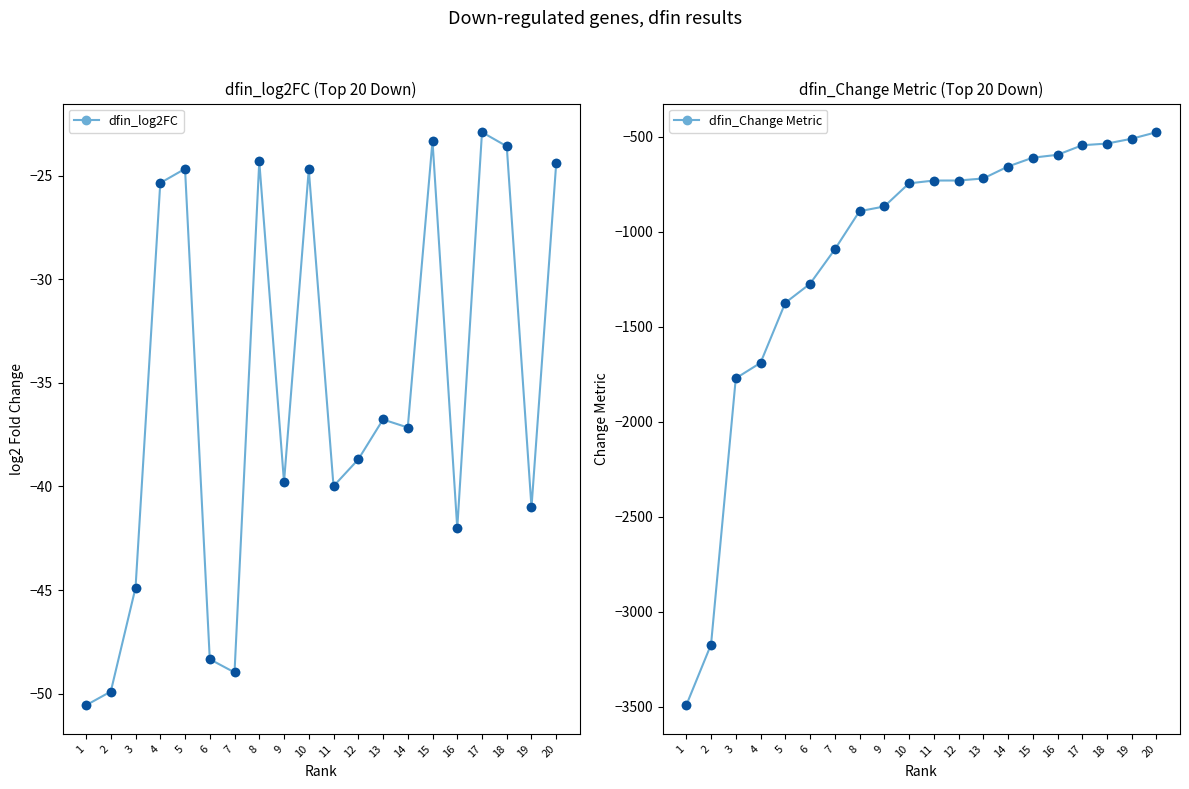

Which series contains the lowest Y value?

dfin_Change Metric